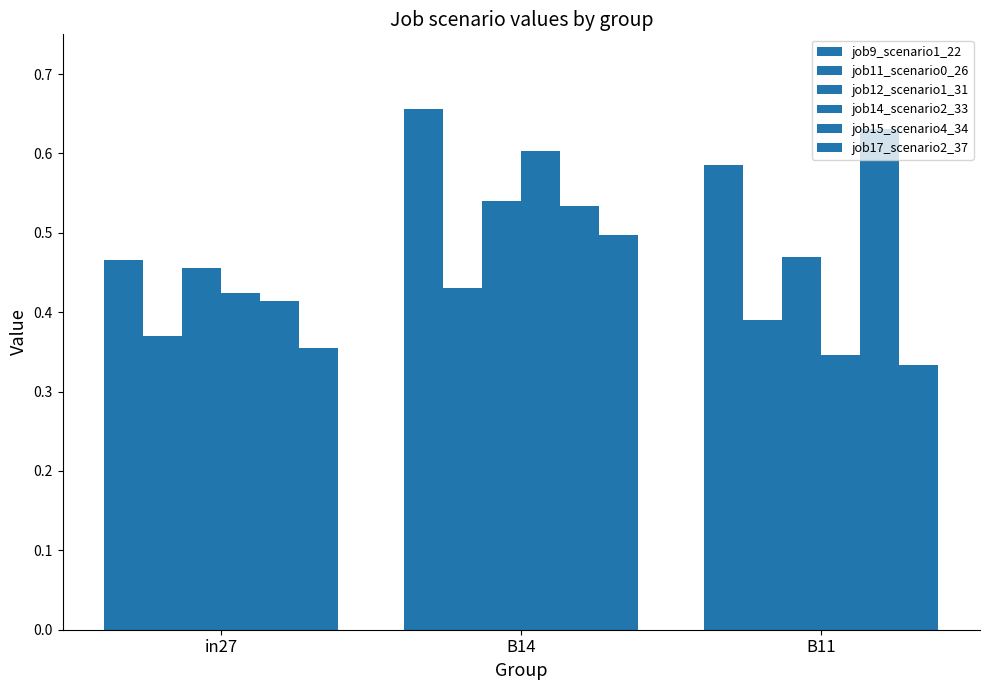

Is the value of job17_scenario2_37 at in27 greater than the value of job12_scenario1_31 at B14?

No